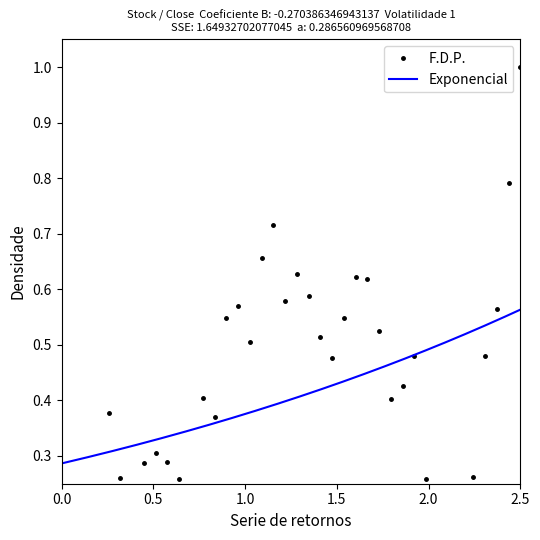

Count the number of categories in the chart.

40